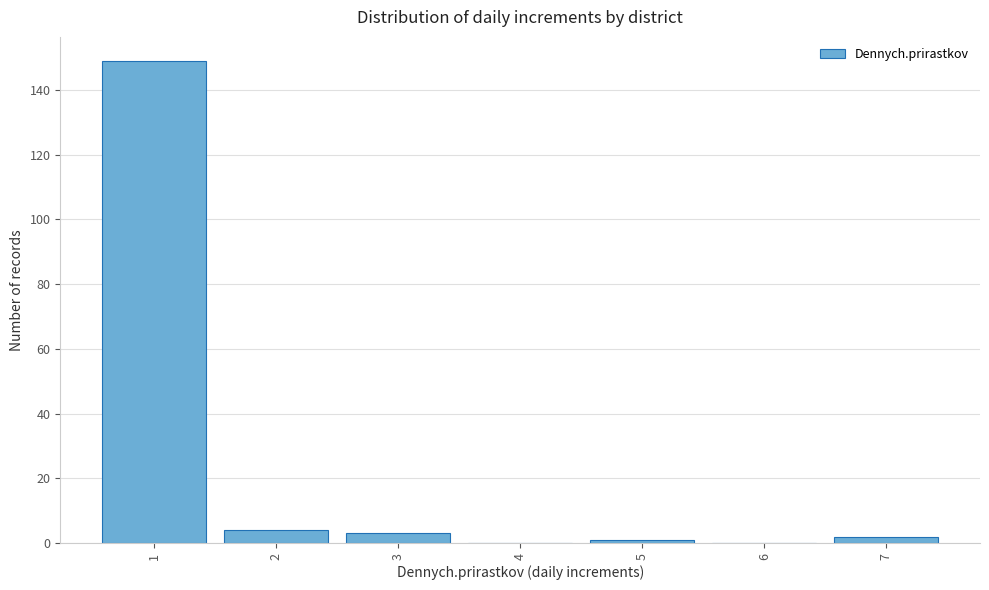

Reading left to right, what are all the values shown in this chart?

1=149	2=4	3=3	4=0	5=1	6=0	7=2